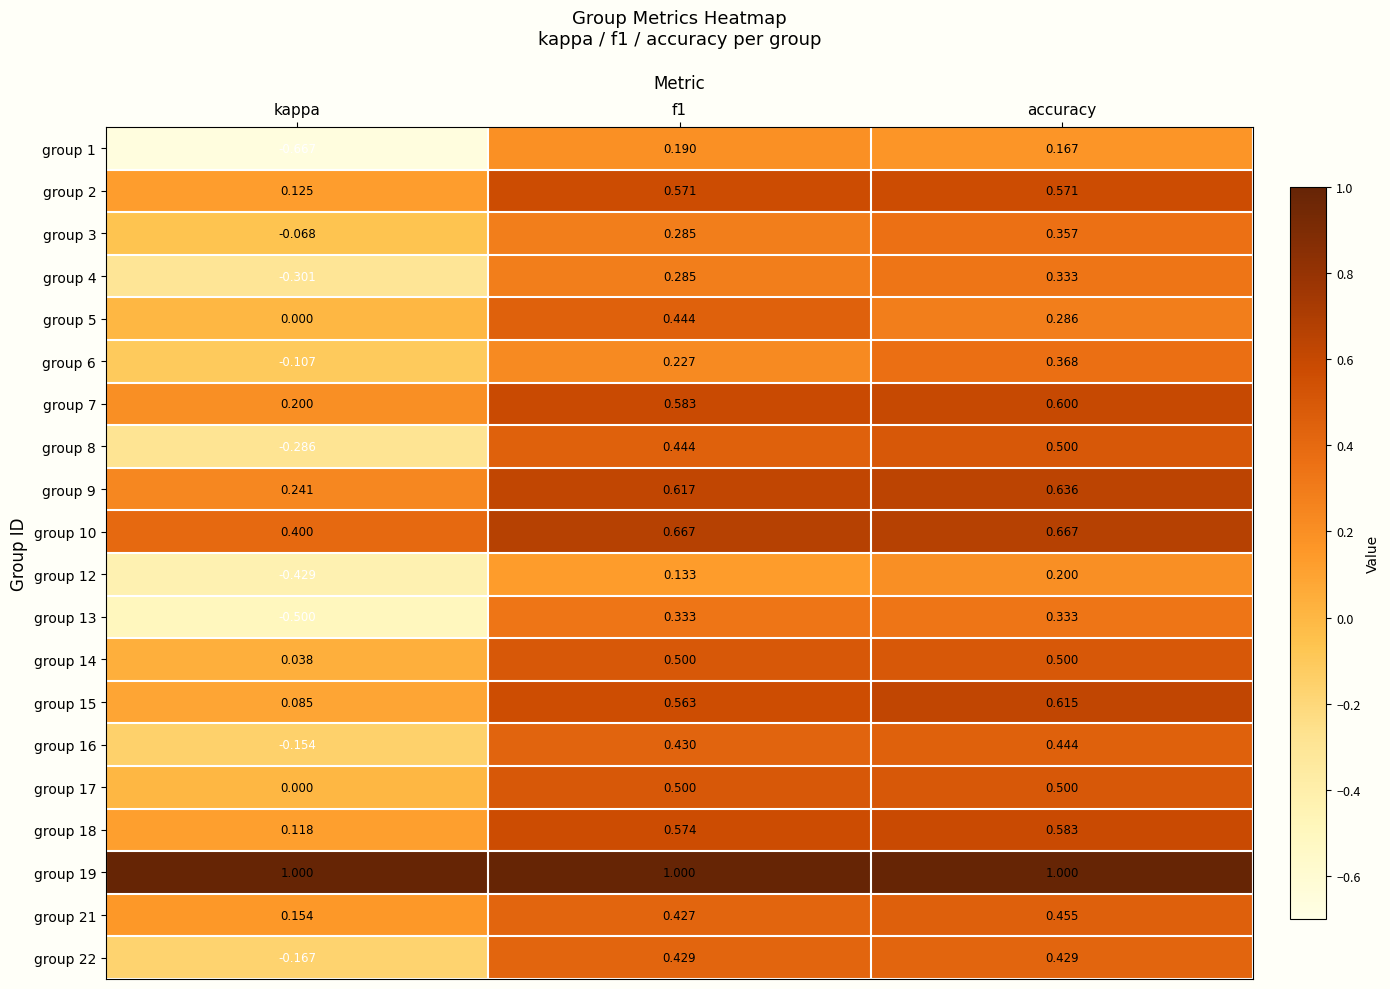

Which series changed the most between f1 and accuracy?

group 5